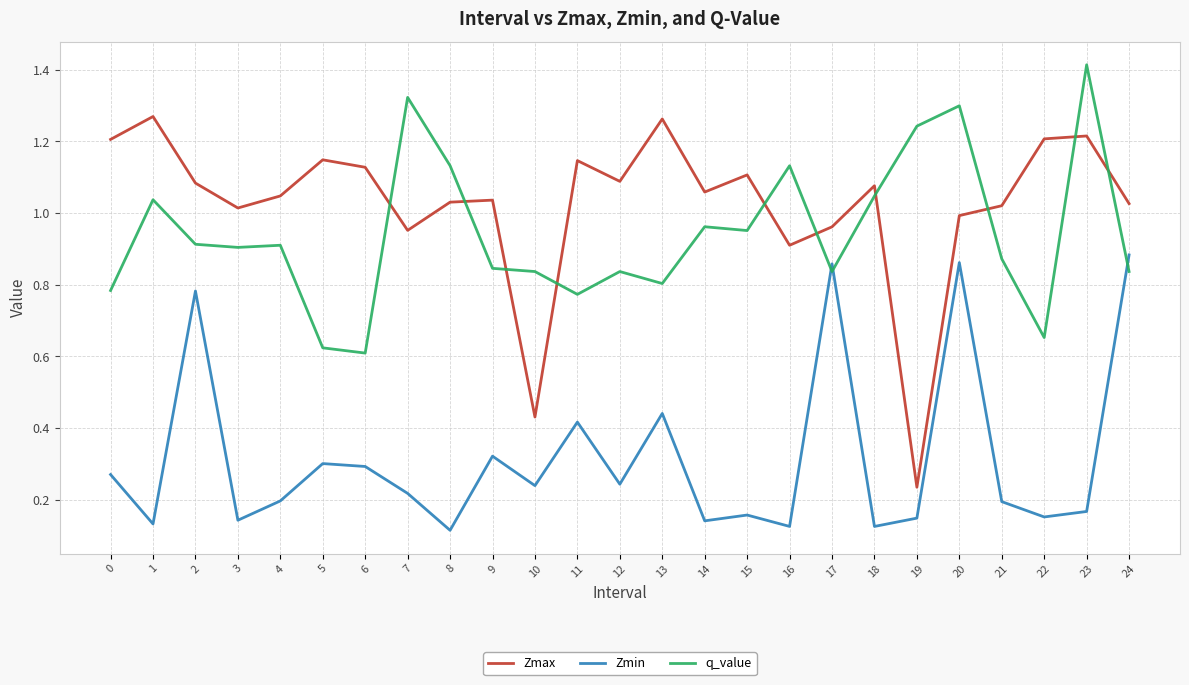

Is it true that Zmax equals 1.0 at 9?

True